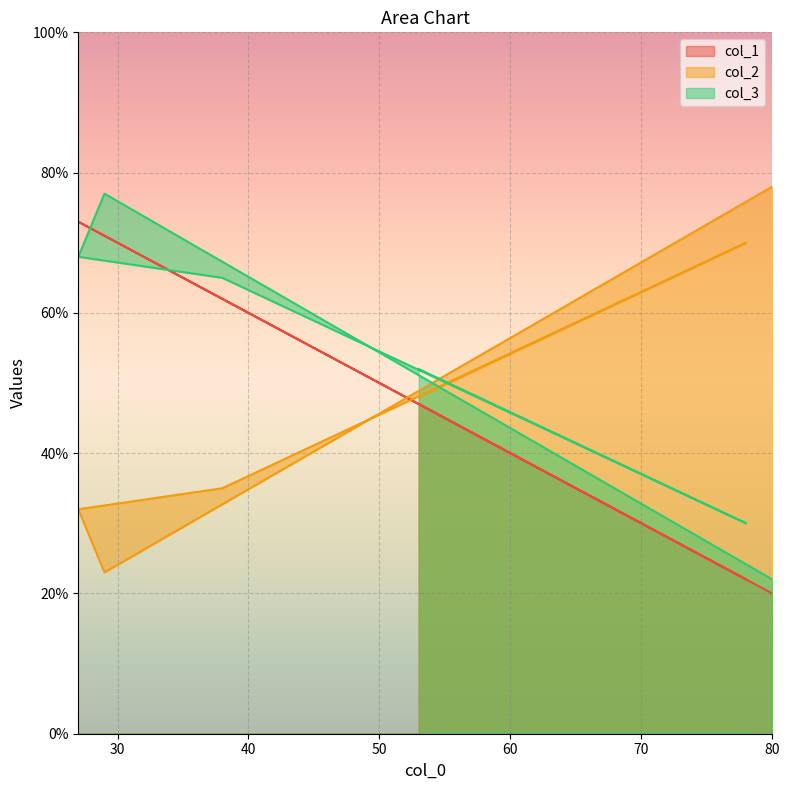

What is the approximate value of col_1 at 29, to the nearest 5?

70